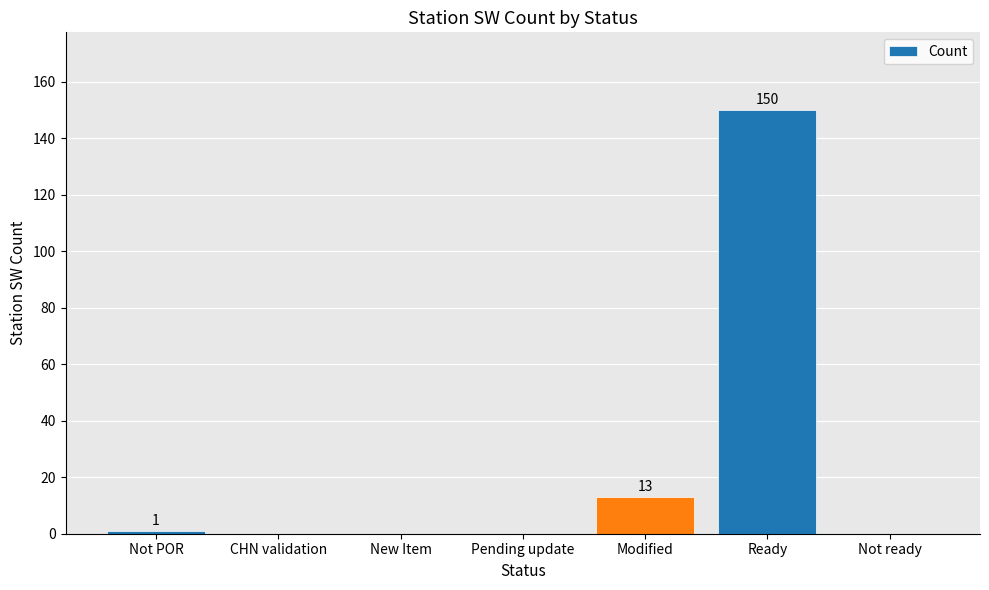

Is it true that the value at Modified is 13?

True